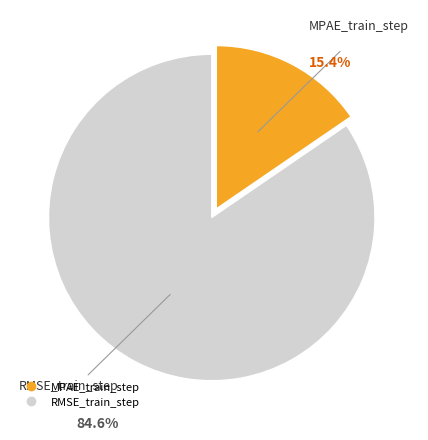

Count the number of slices in the pie.

2